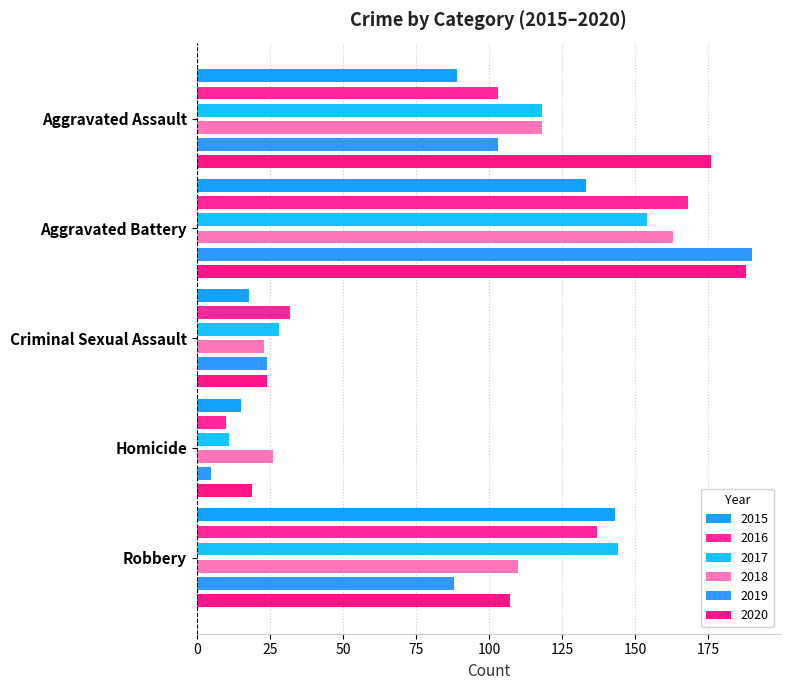

At Homicide, list the series in order from largest to smallest.

2018, 2020, 2015, 2017, 2016, 2019